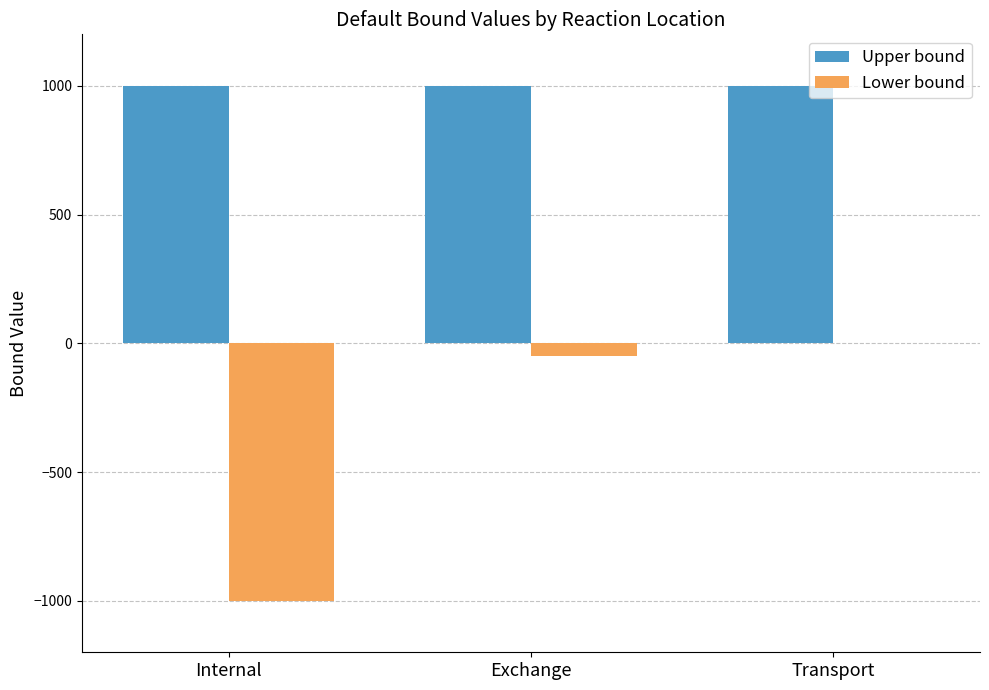

How many categories are shown in the chart?

3